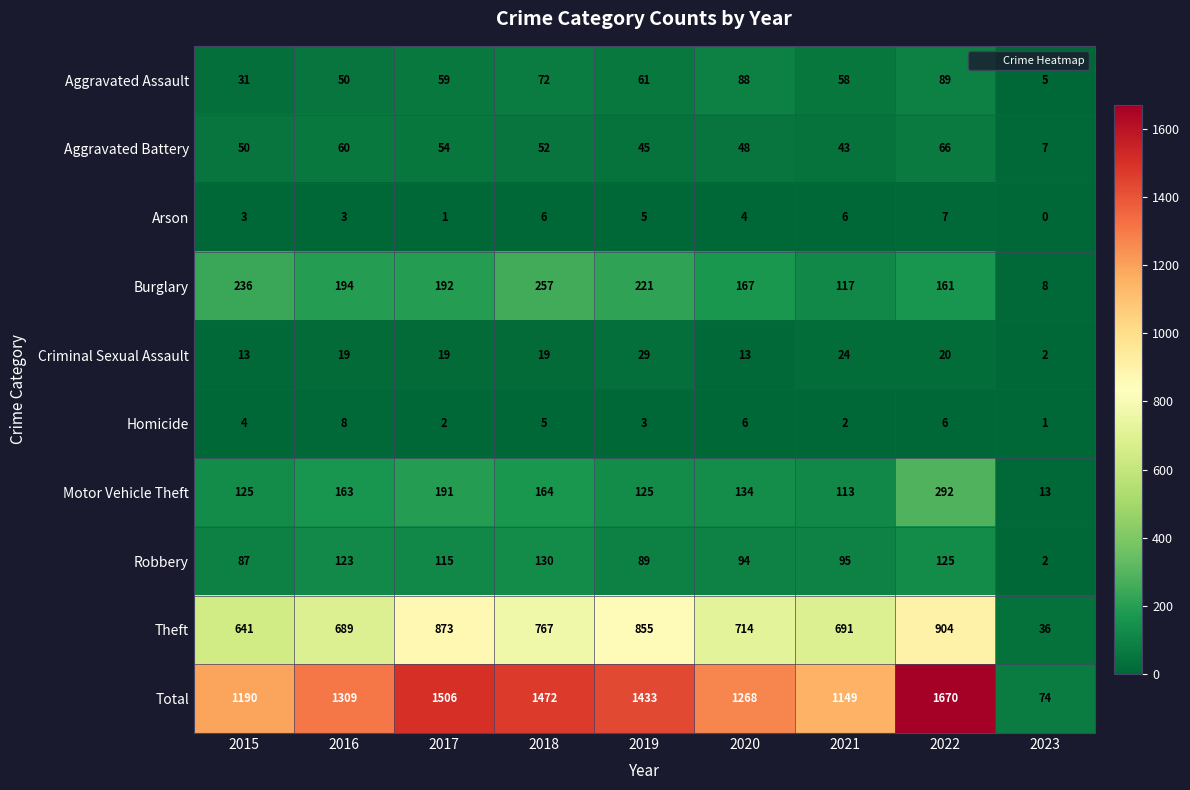

Which category has the lowest value across all series?

2023